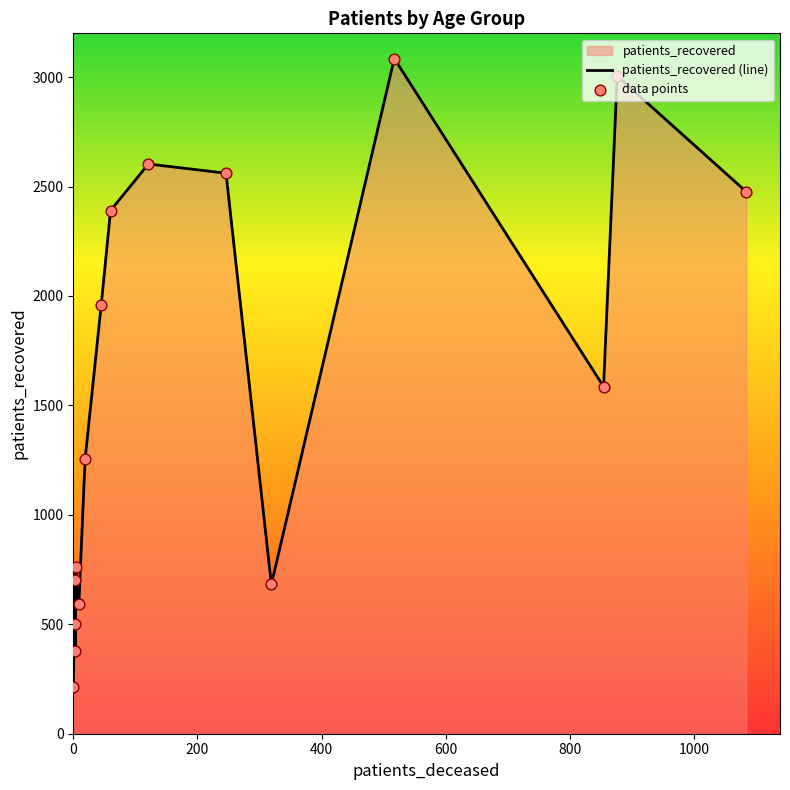

Is the value of patients_recovered (line) at 10 greater than the value of data points at 11?

Yes